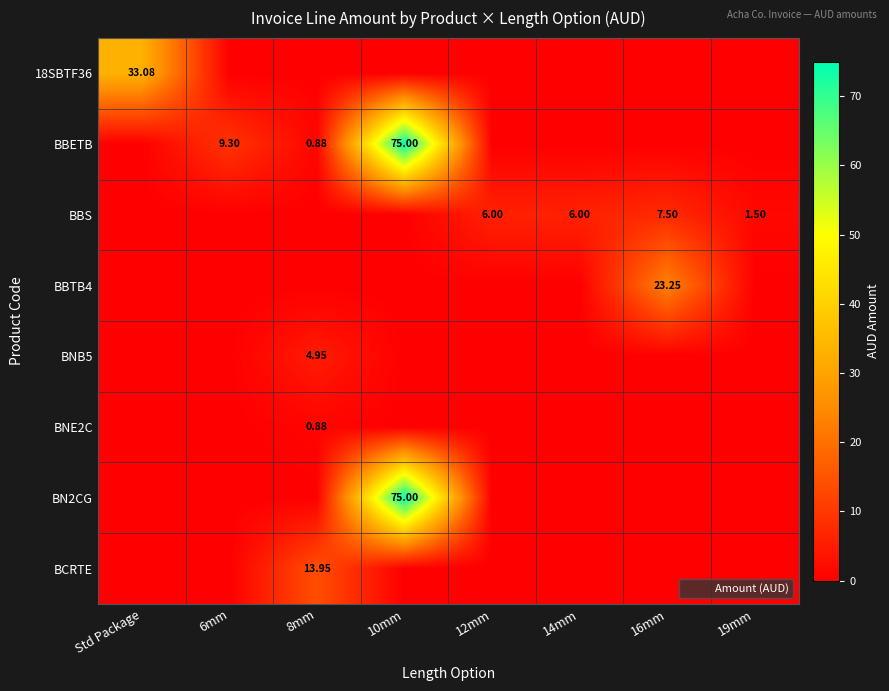

What is the total value across all series at 14mm?

6.0